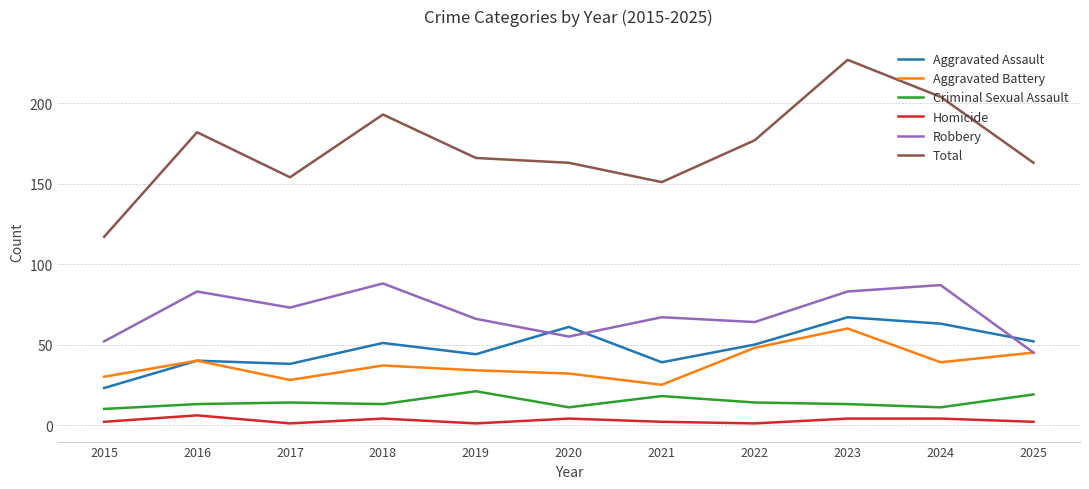

What is the sum of the Aggravated Assault values at 2025 and 2020?

113